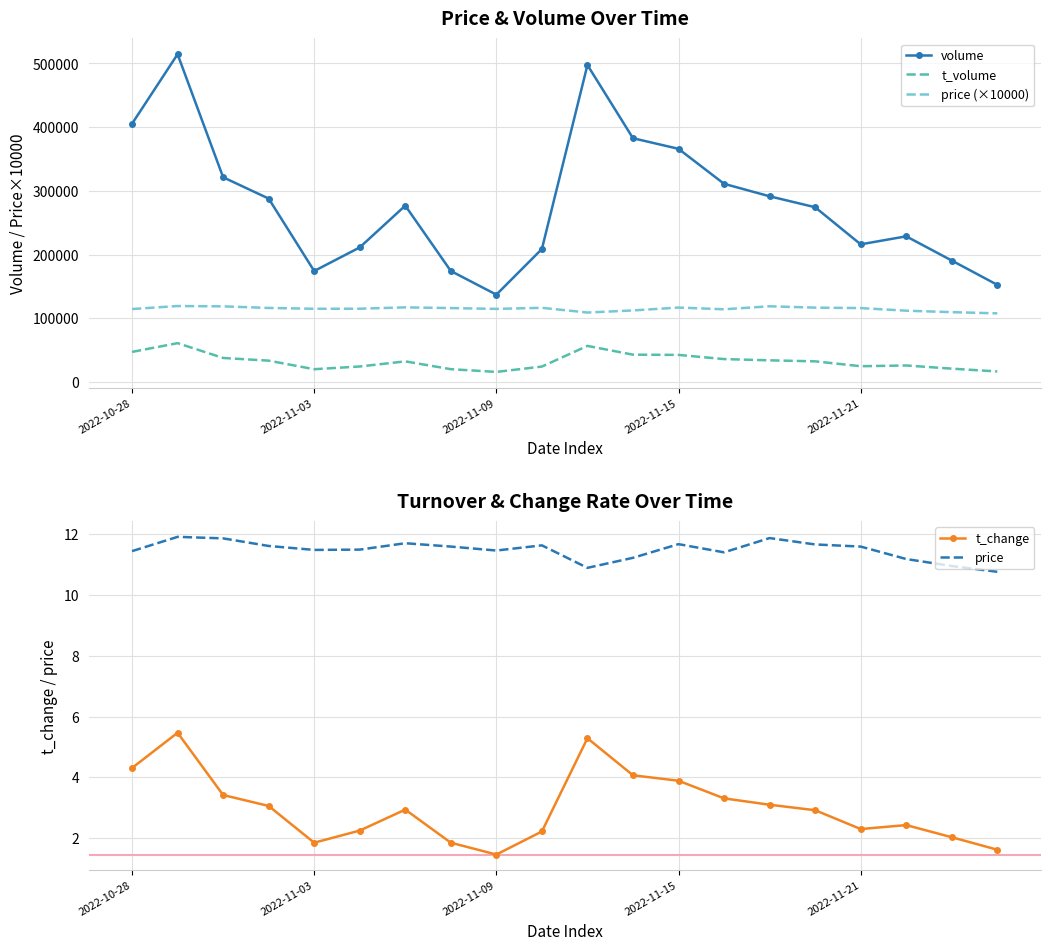

In price, how many points are lower than both neighbors (excluding endpoints)?

4